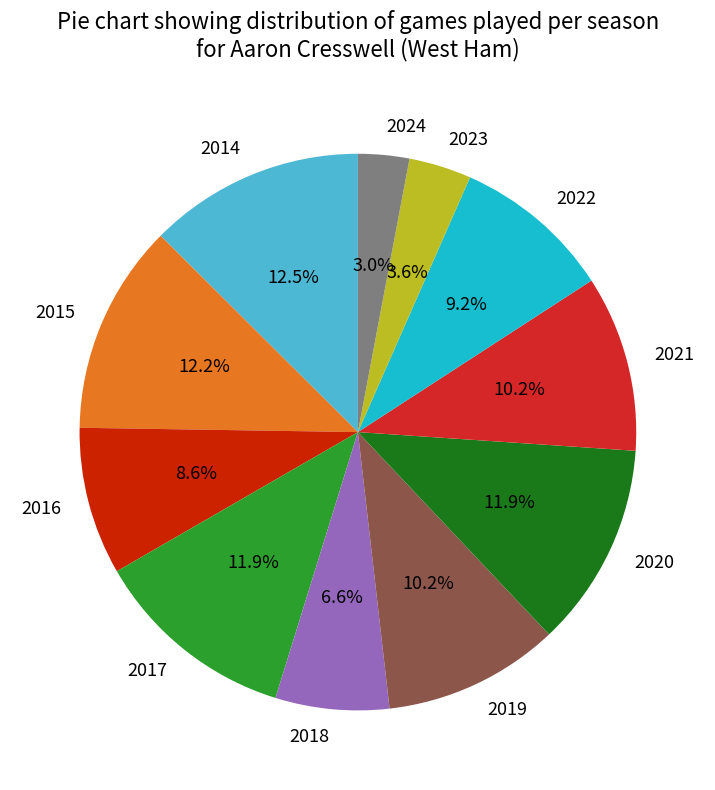

What is the total percentage of 2017 and 2020?

23.8%